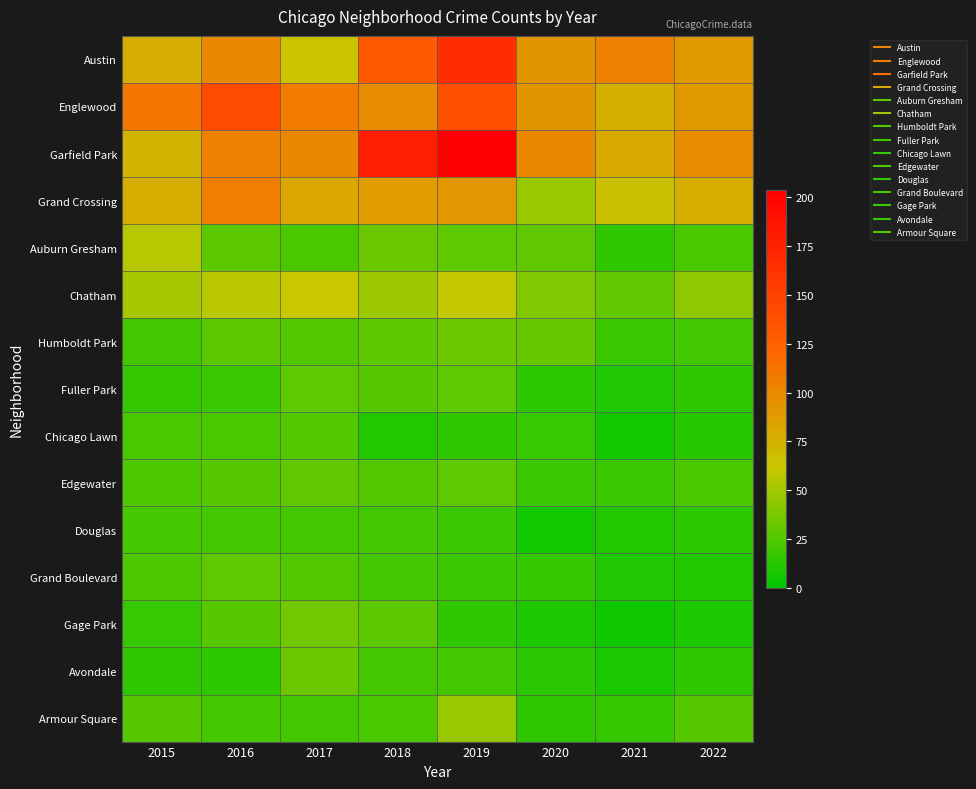

At how many categories does at least one series exceed 16?

8